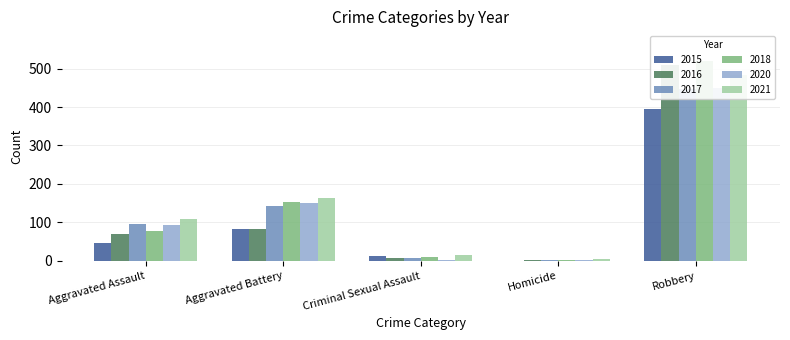

The 2016 series shows 37 at Aggravated Battery. True or false?

False